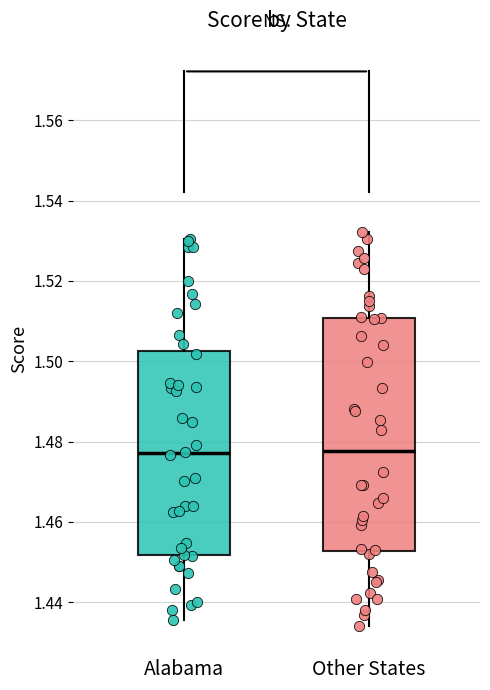

Reading left to right, transcribe this box plot: for each box, give where its median line is, the range the box spans, and where its two whiskers end, as read against the y-axis. The values are not printed on the chart, so give them approximately, as read against the axis.

Alabama: median 1.478, box 1.452 to 1.502, whiskers 1.436 to 1.530
Other States: median 1.478, box 1.452 to 1.510, whiskers 1.434 to 1.532